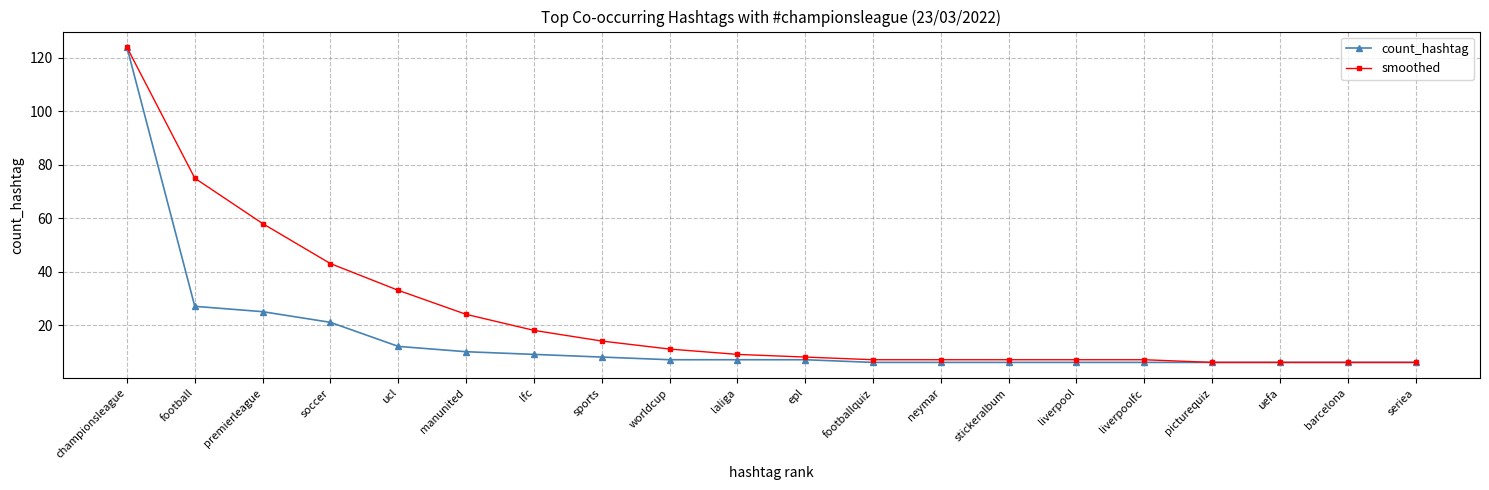

What is the sum of the count_hashtag values at premierleague and epl?

32